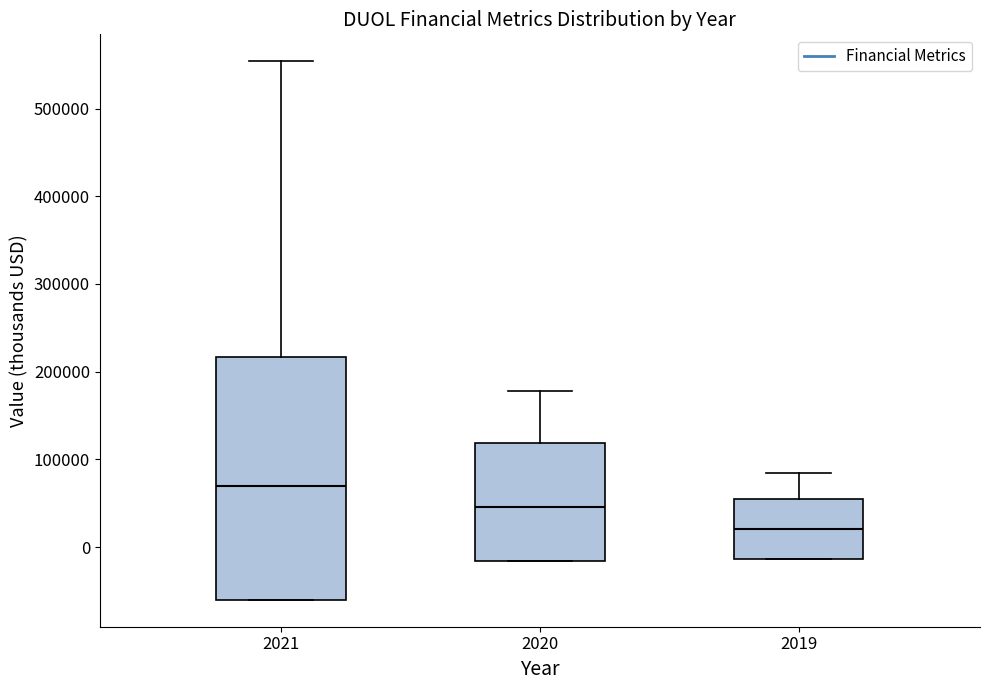

Reading left to right, read every box against the y-axis: the position of its median line, the range the box covers, and the ends of its whiskers. The values are not printed on the chart, so give them approximately, as read against the axis.

2021: median 70000, box -60000 to 220000, whiskers -60000 to 550000
2020: median 50000, box -20000 to 120000, whiskers -20000 to 180000
2019: median 20000, box -10000 to 50000, whiskers -10000 to 80000